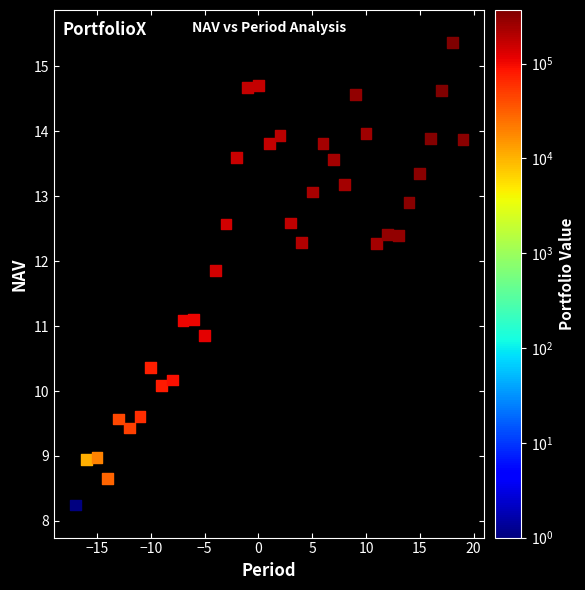

What is the range of X values (max minus min)?

36.0